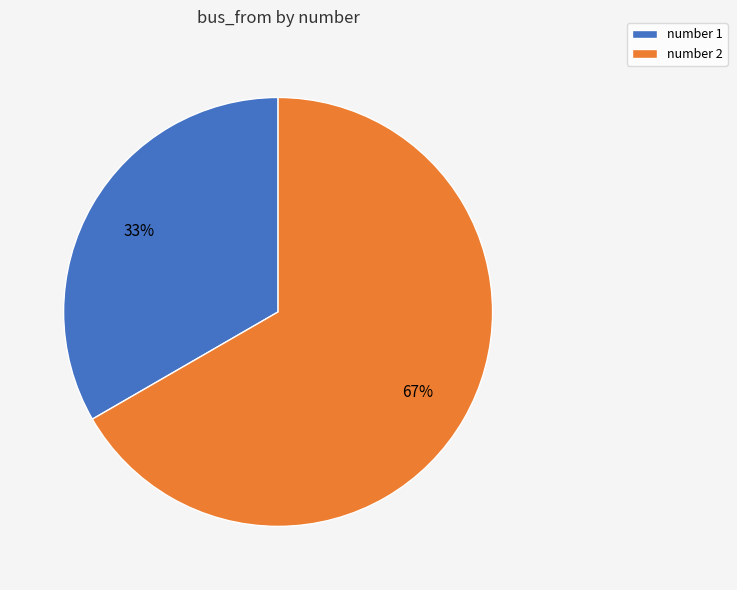

Is the sum of number 2 and number 1 greater than half?

Yes